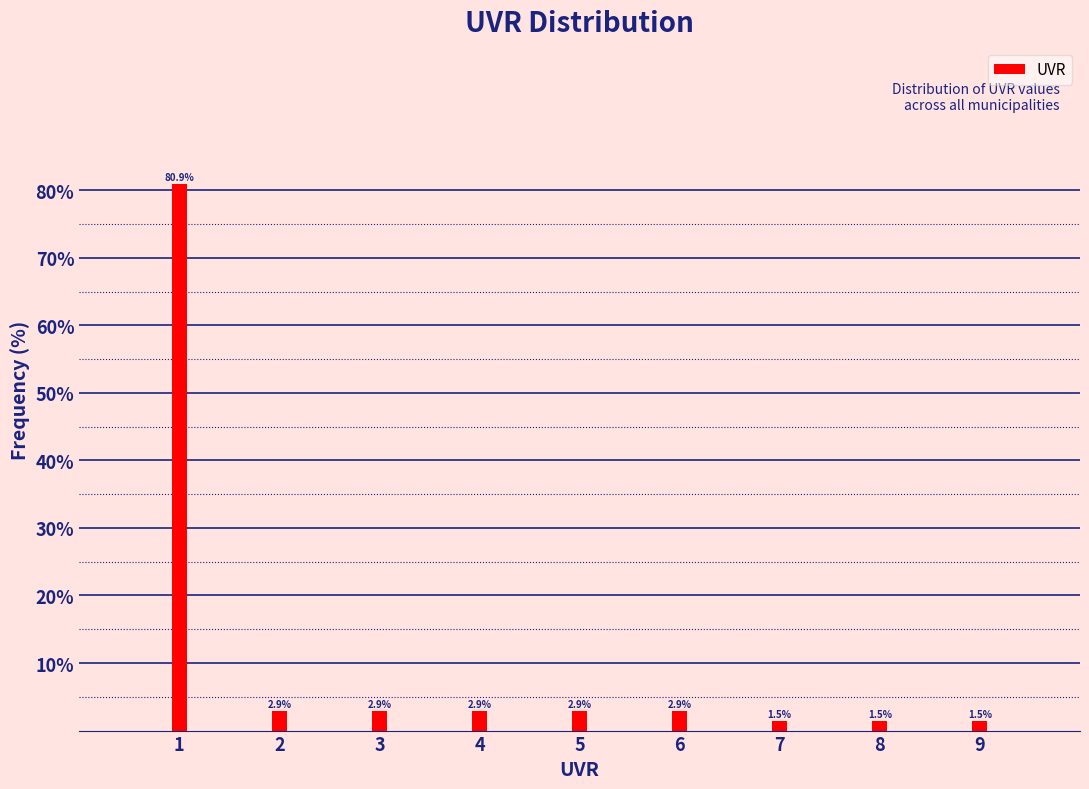

Reading right to left, transcribe all the data shown in this chart.

9=1.5	8=1.5	7=1.5	6=2.9	5=2.9	4=2.9	3=2.9	2=2.9	1=80.9